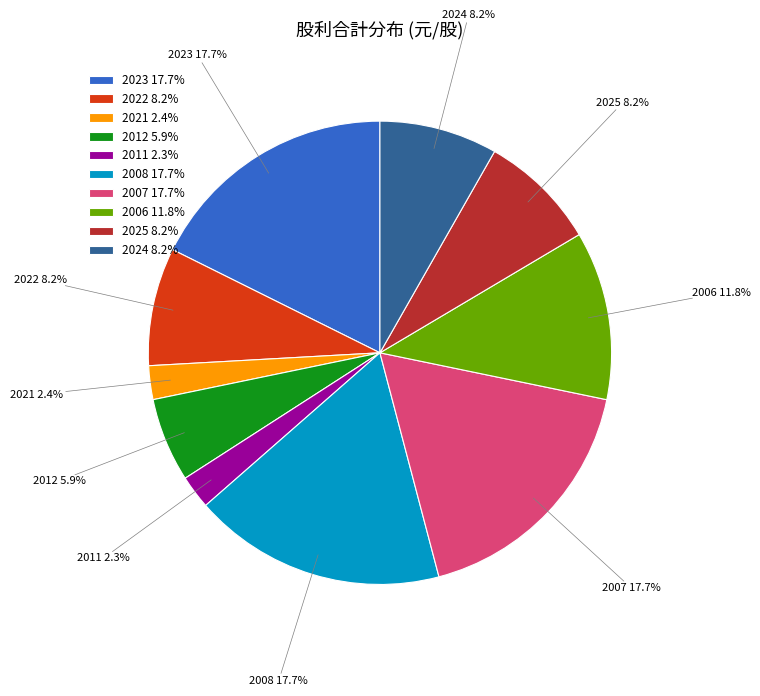

How many segments does this pie chart have?

10